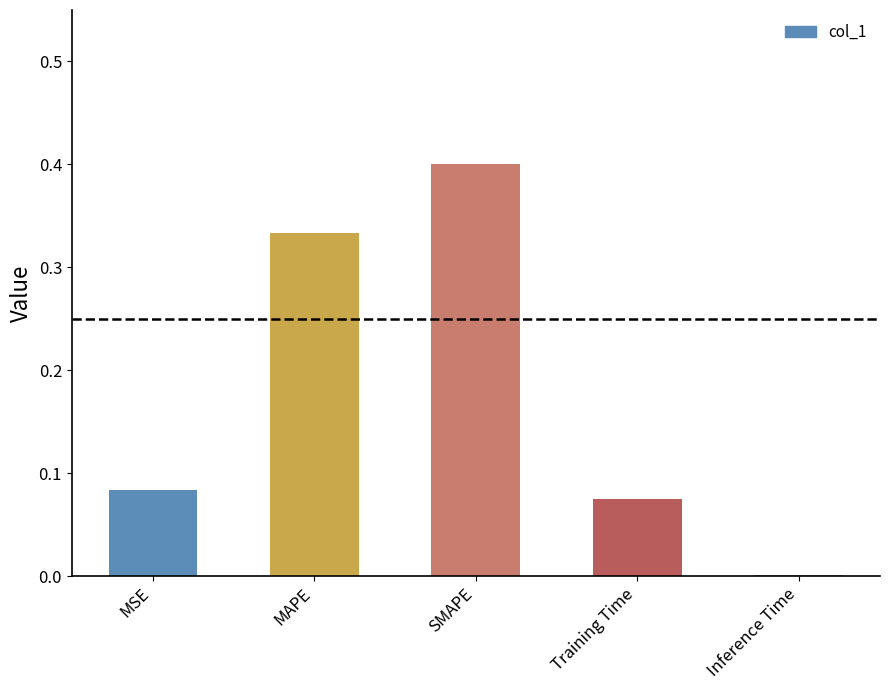

What is the sum of all values?

0.9